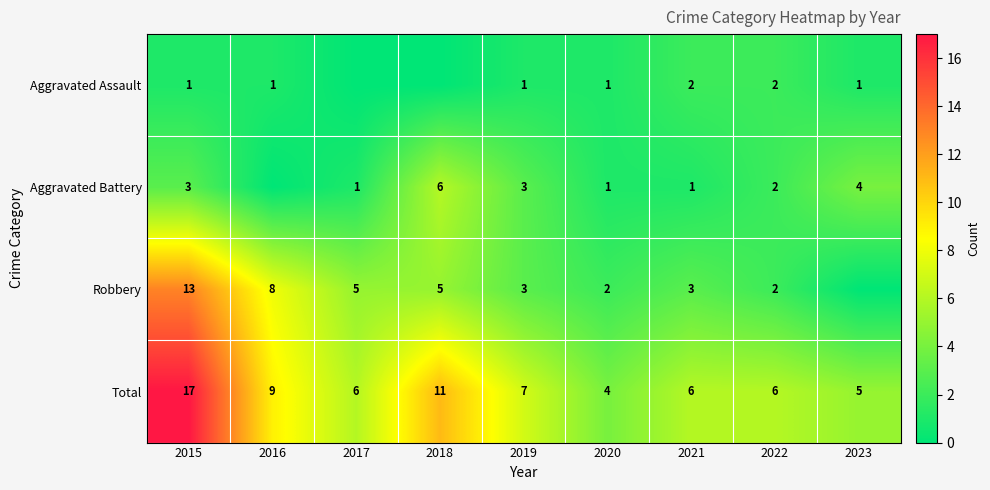

What is the difference between the Total values at 2015 and 2022?

11